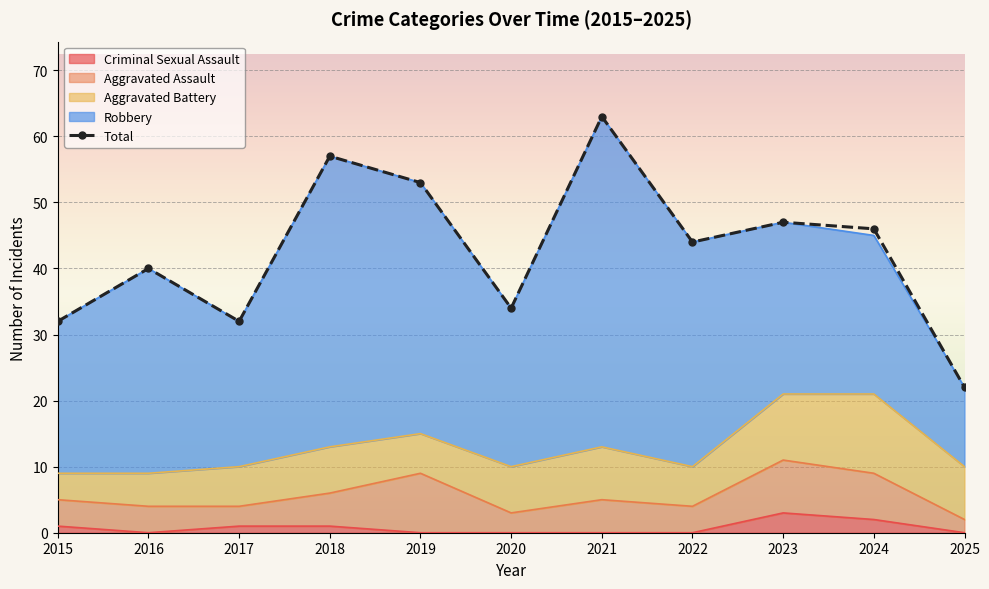

At which label is the value closest to 42?

2016